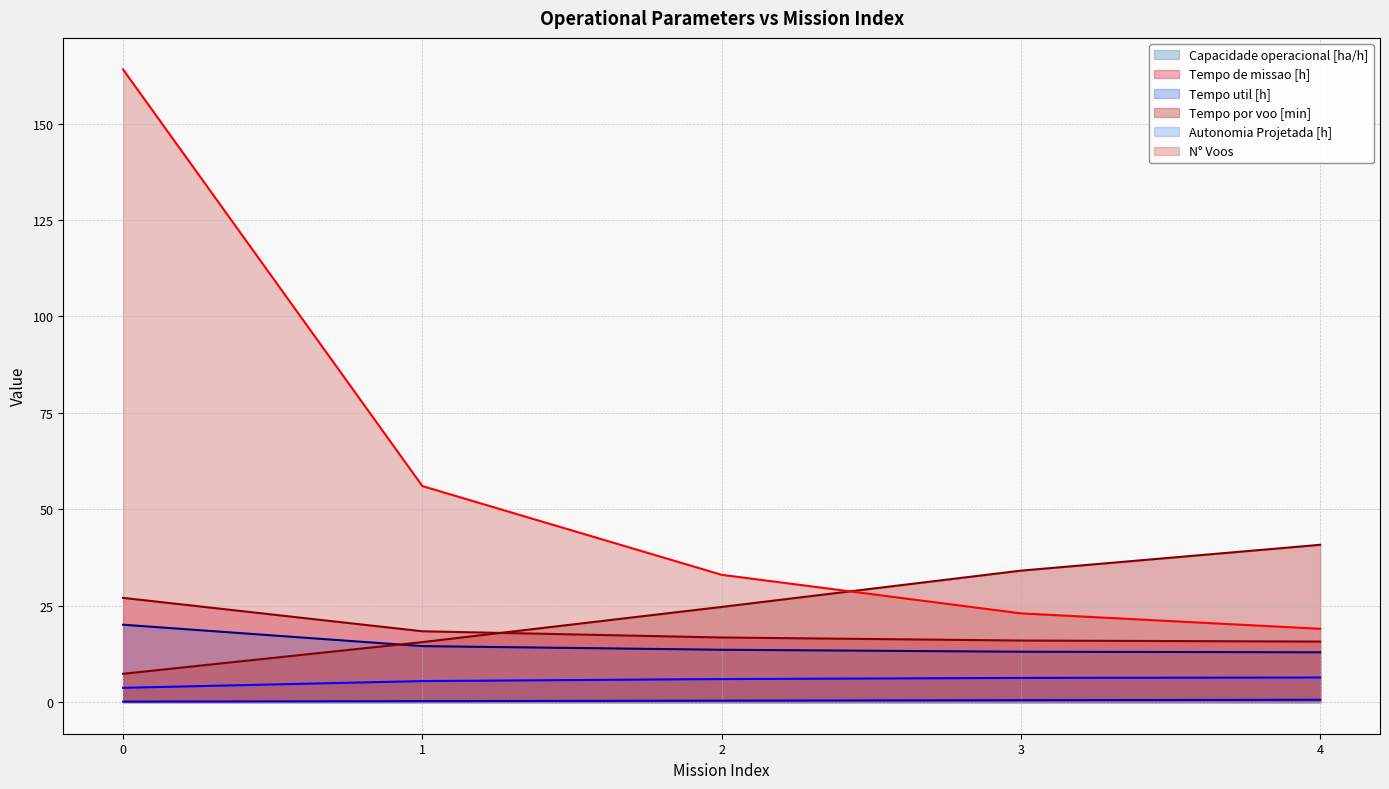

True or false: Tempo util [h] has more than 1 interior local peaks.

False